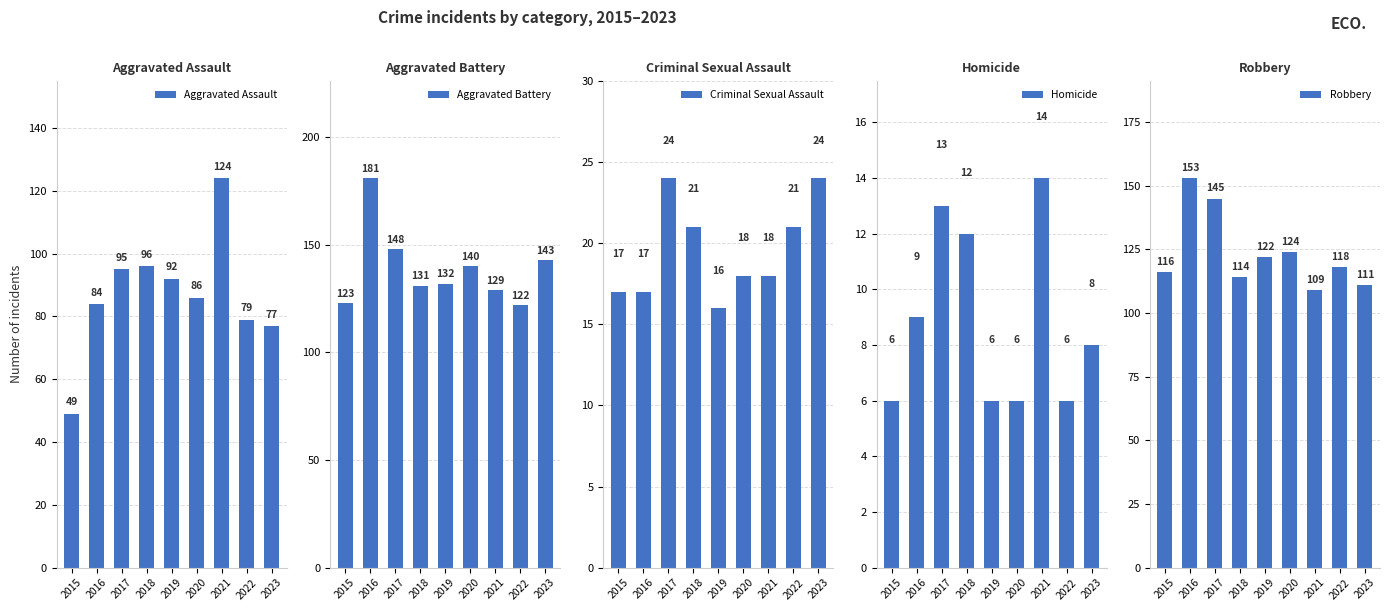

Which category has the lowest value in the Homicide series?

2015